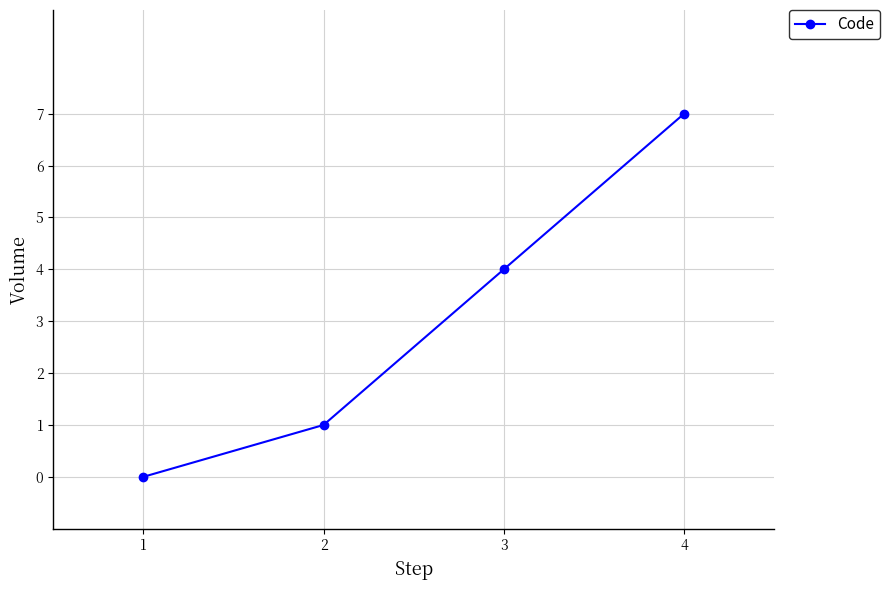

Reading right to left, what are all the values shown in this chart?

7	4	1	0